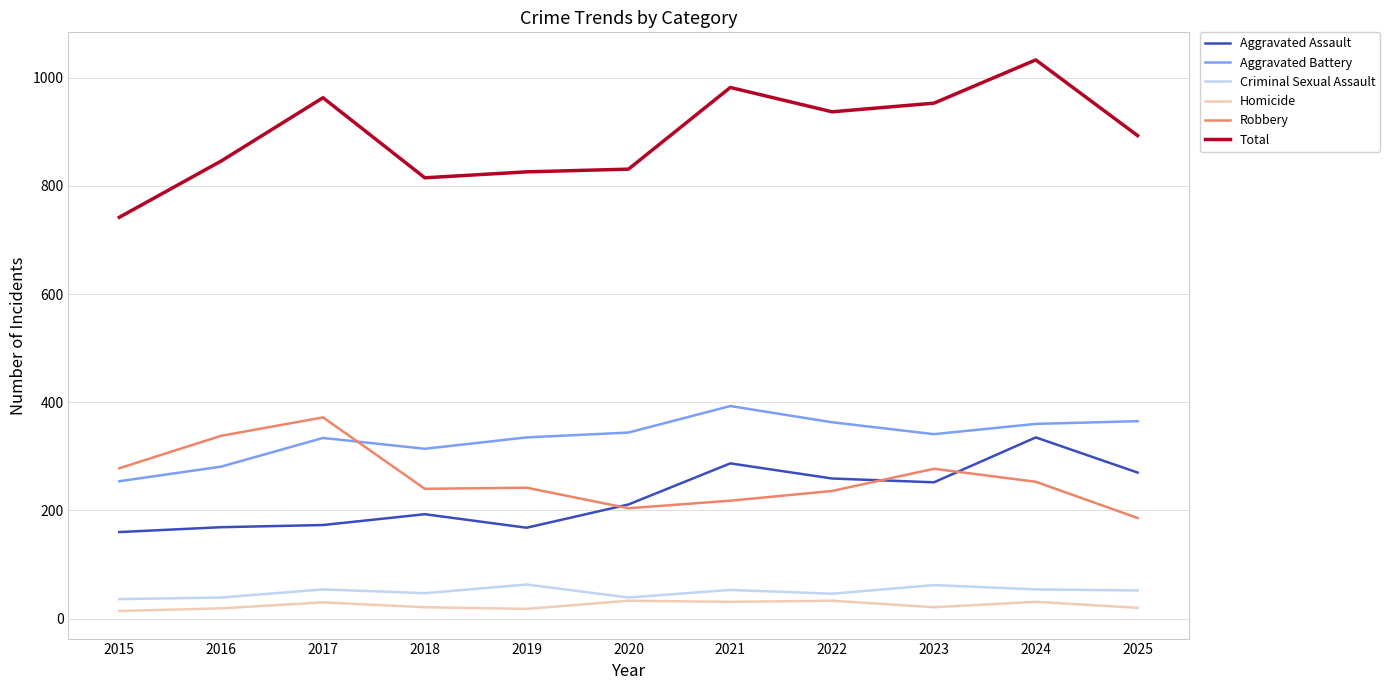

What is the minimum value for Aggravated Assault?

160